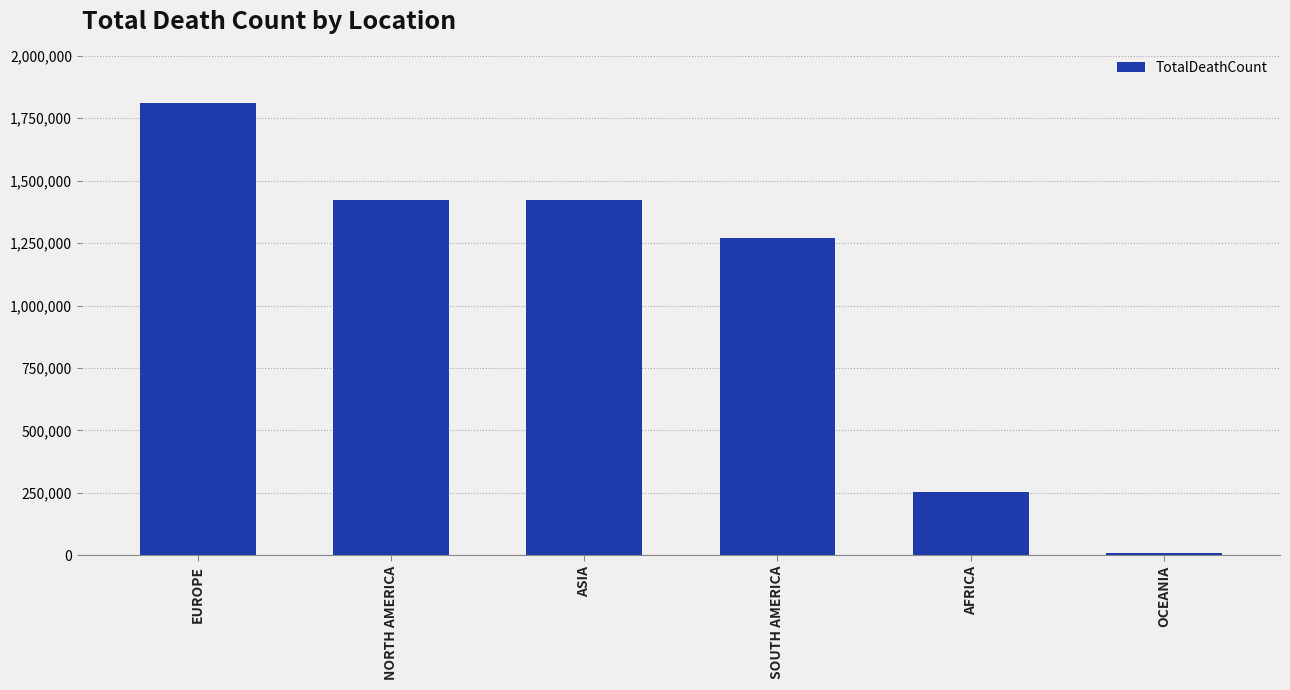

How many distinct data groups are displayed?

1